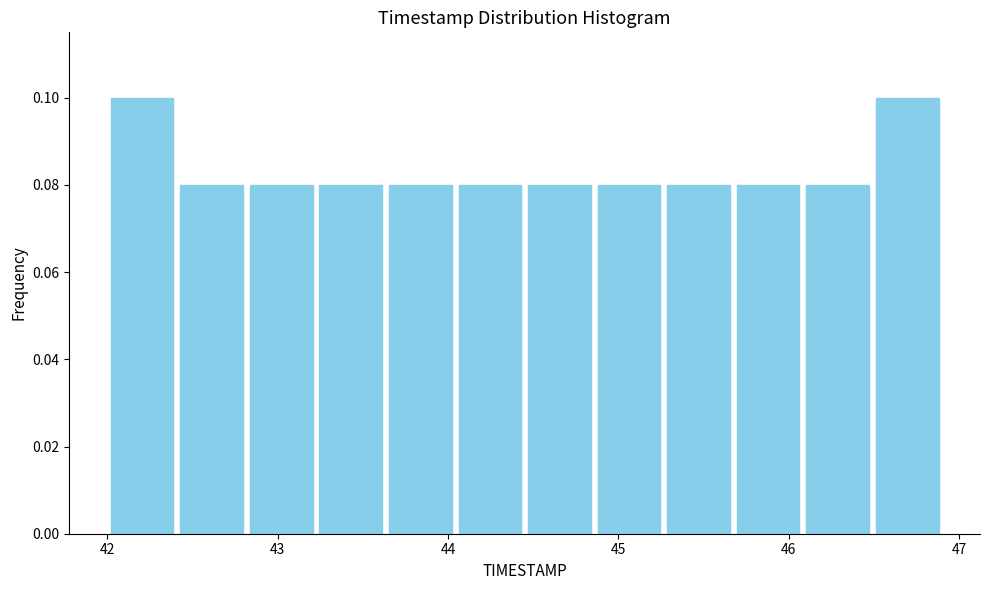

Reading left to right, transcribe this chart: for each bar, give the range it covers on the x-axis and its height. Neither the bar edges nor the heights are printed on the chart, so give them approximately, as read against the axes.

42.0 to 42.4: 0.10
42.4 to 42.8: 0.08
42.8 to 43.2: 0.08
43.2 to 43.6: 0.08
43.6 to 44.0: 0.08
44.0 to 44.5: 0.08
44.5 to 44.9: 0.08
44.9 to 45.3: 0.08
45.3 to 45.7: 0.08
45.7 to 46.1: 0.08
46.1 to 46.5: 0.08
46.5 to 46.9: 0.10